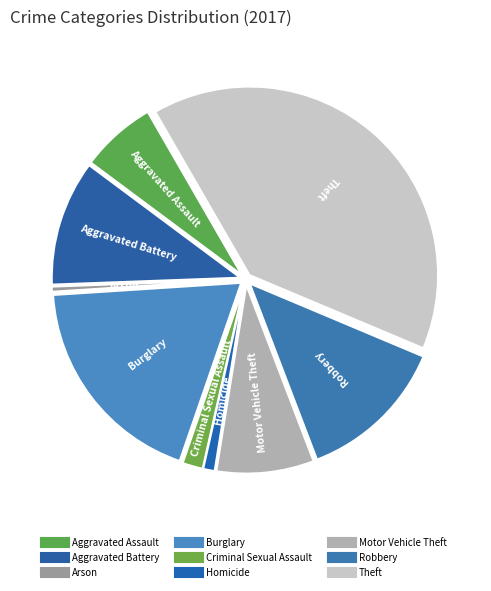

Count the number of slices in the pie.

9